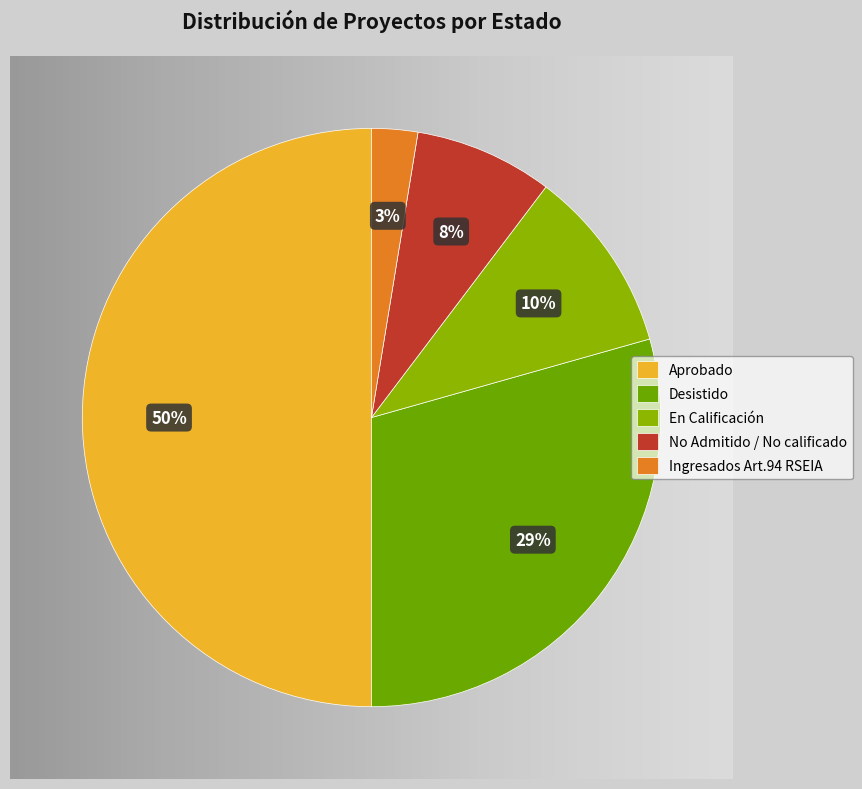

How many segments does this pie chart have?

5